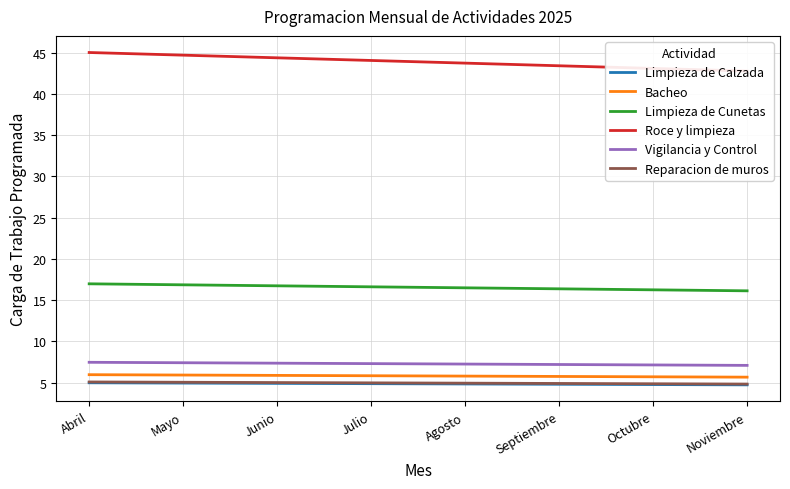

Count the Vigilancia y Control values in the range 7 to 8.

8